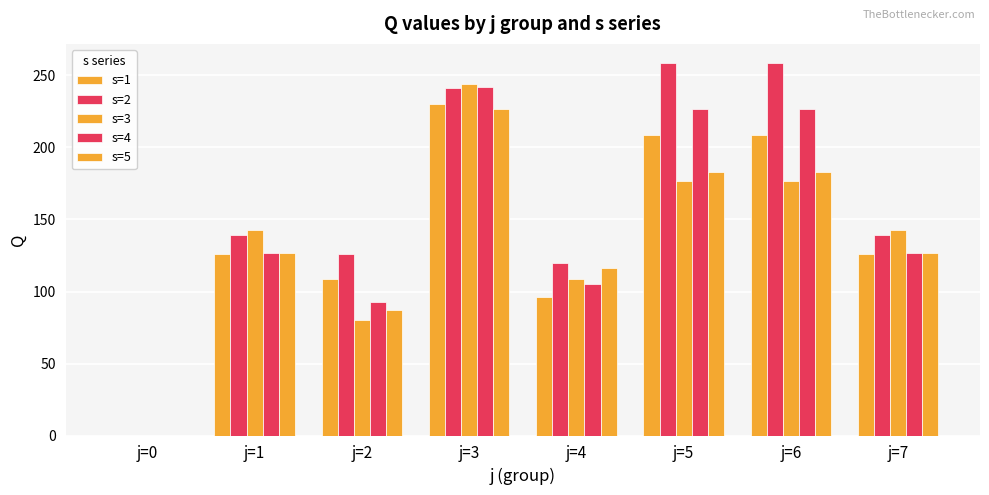

Which series has the largest range (max minus min)?

s=2